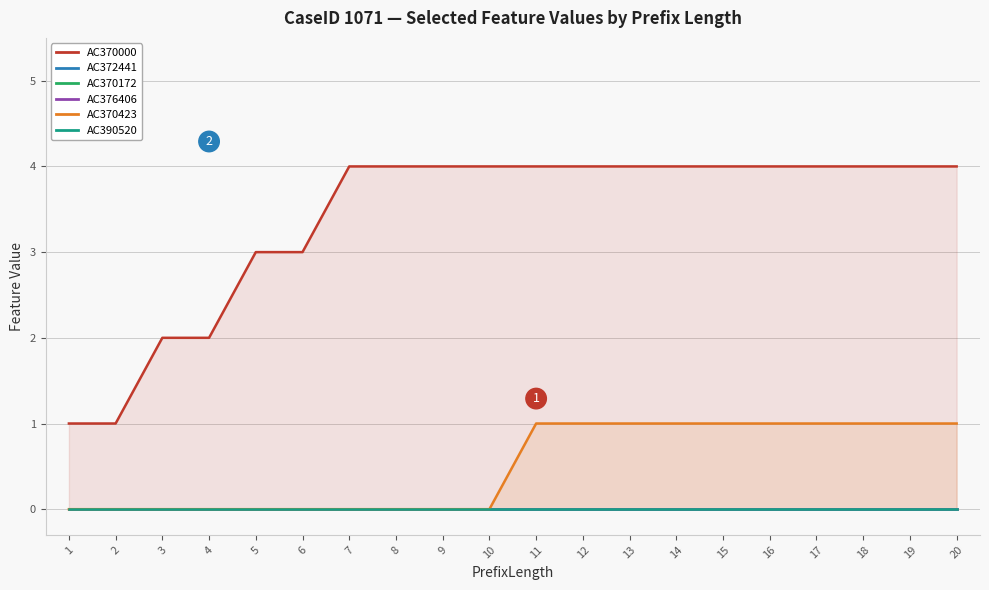

At which label is AC370000 closest to 2?

3